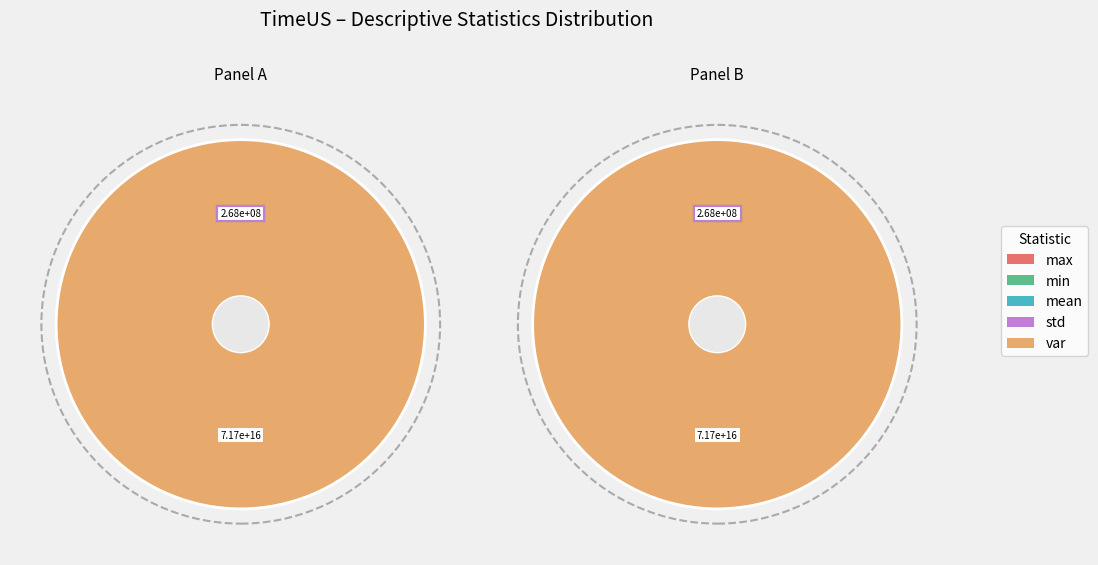

True or false: mean accounts for 12% of the total.

False